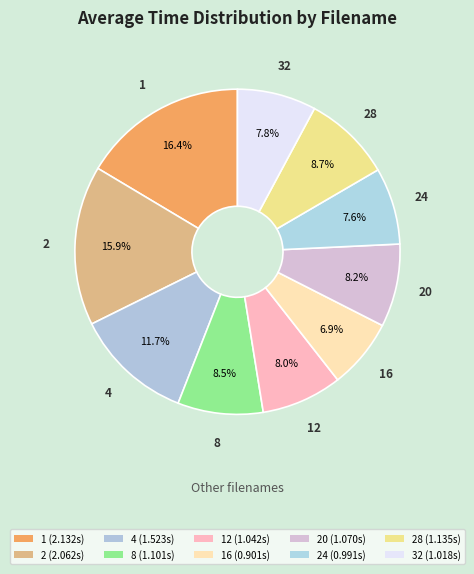

How many slices are in this pie chart?

10